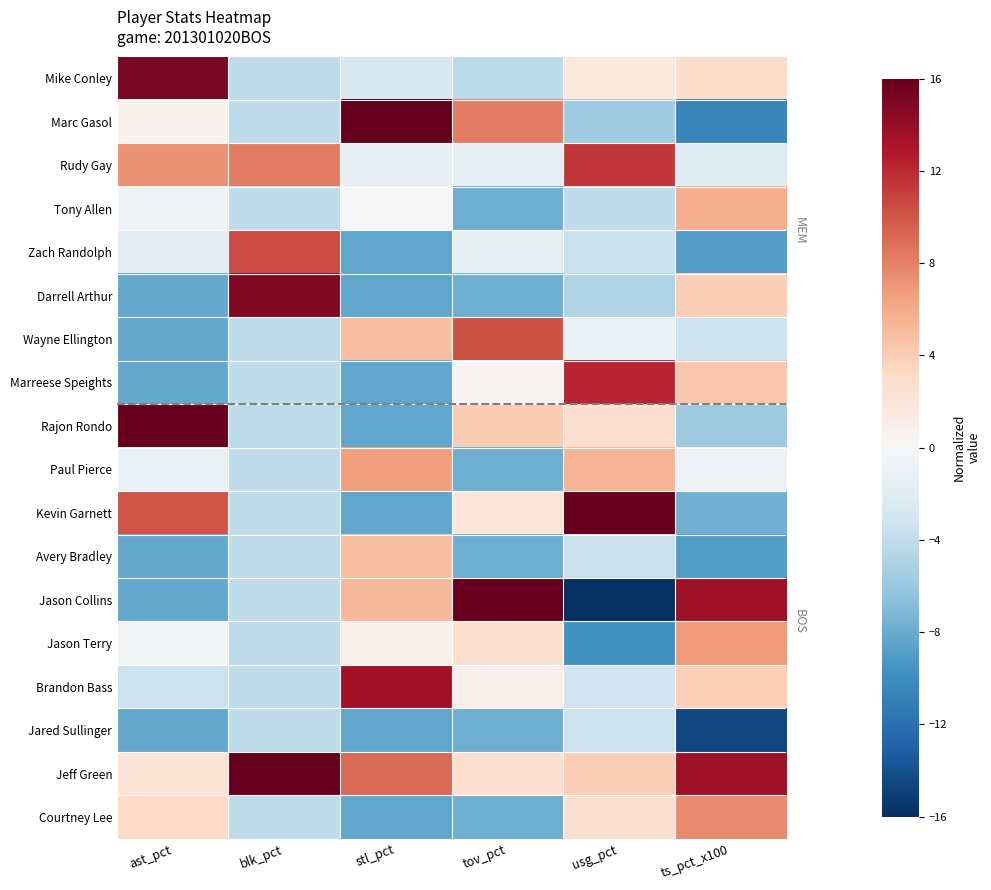

Which series has the widest spread of values?

Jason Collins